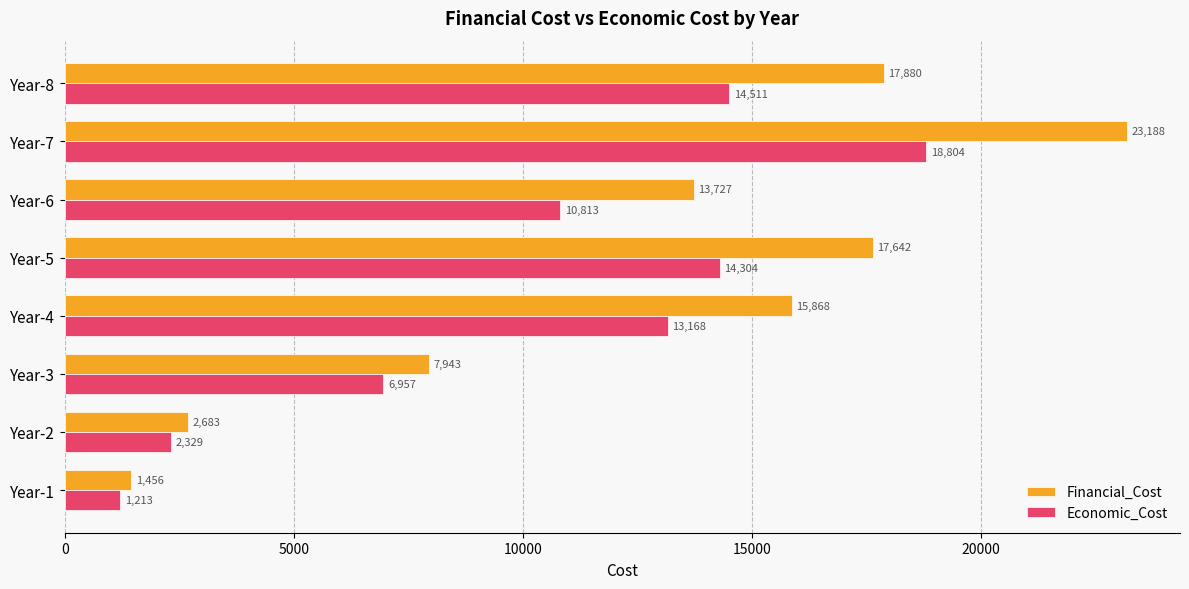

Rank the series by their average value, from highest to lowest.

Financial_Cost, Economic_Cost